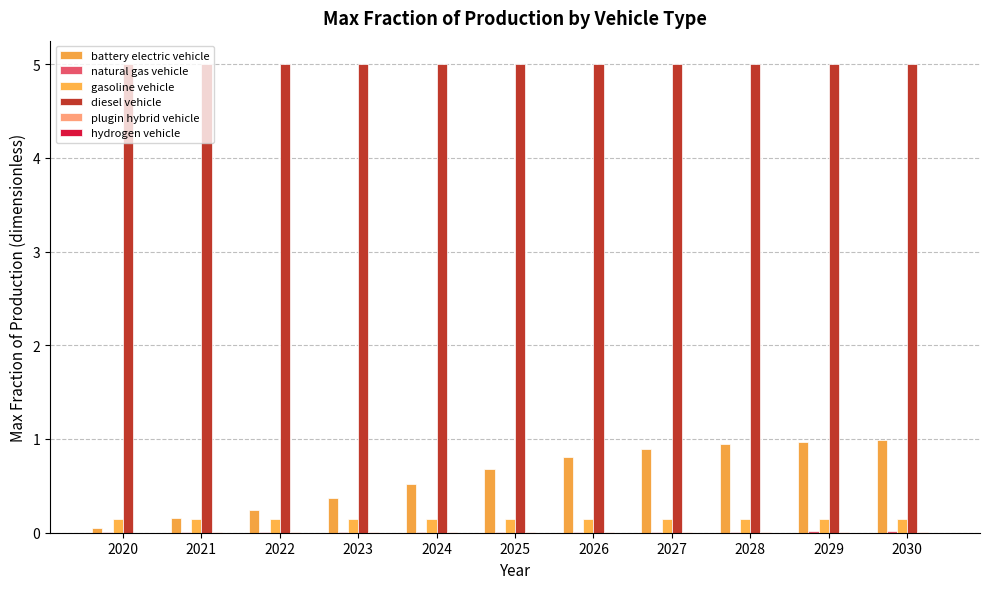

Does the chart contain stacked bars?

No